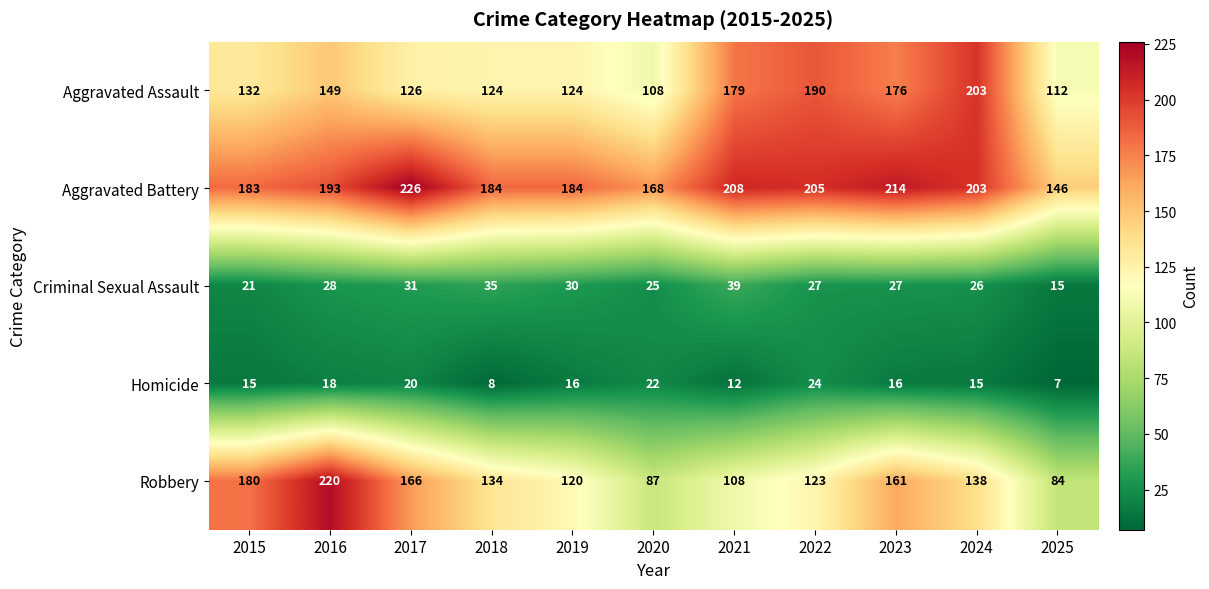

Which series changed the most between 2022 and 2024?

Robbery